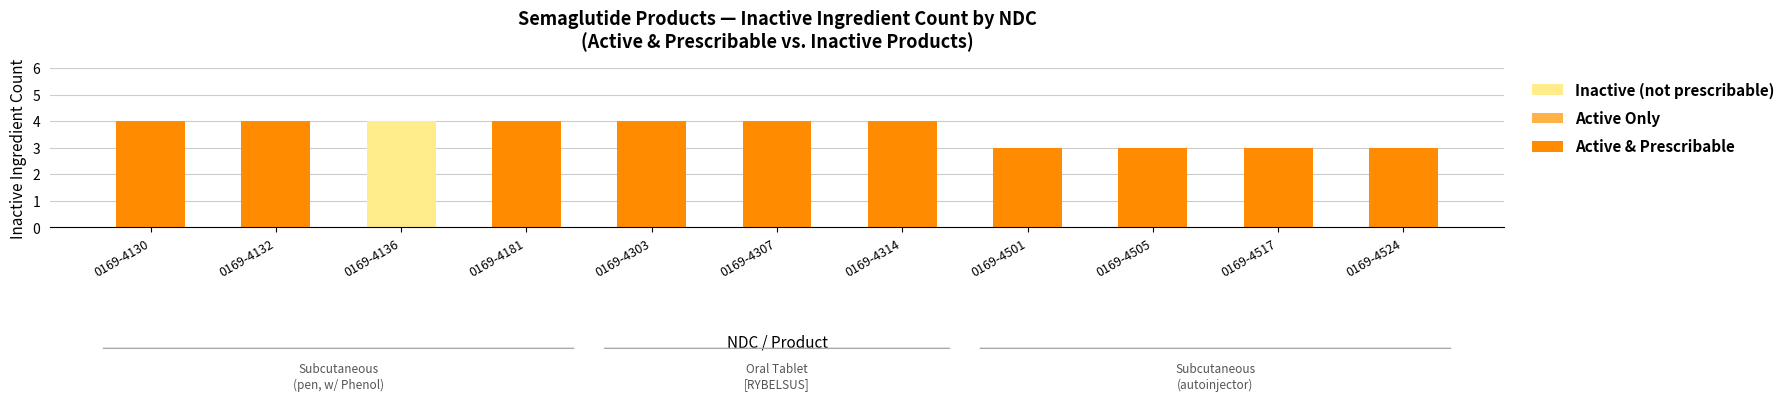

The Inactive (not prescribable) series shows 2 at 0169-4181. True or false?

False